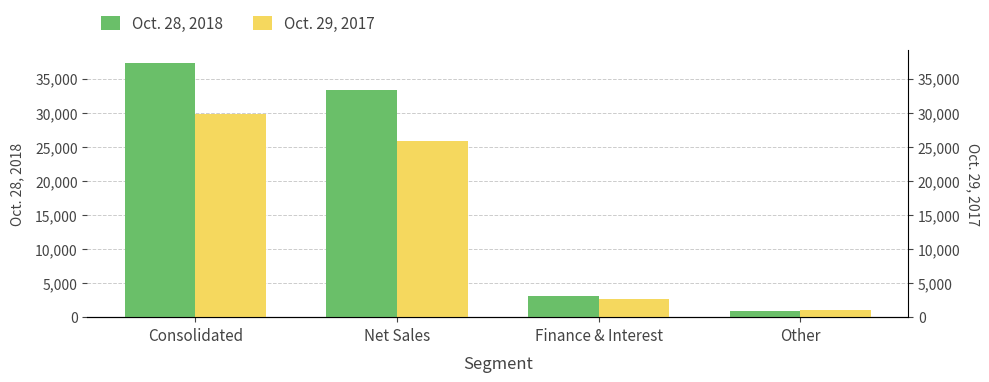

Rank the series at Finance & Interest from lowest to highest value.

Oct. 29, 2017, Oct. 28, 2018